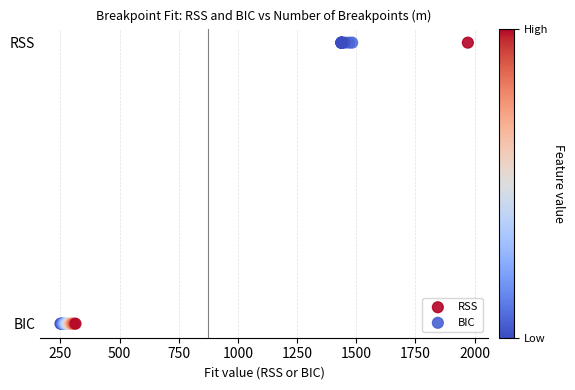

What are all the series names shown in the legend?

RSS, BIC